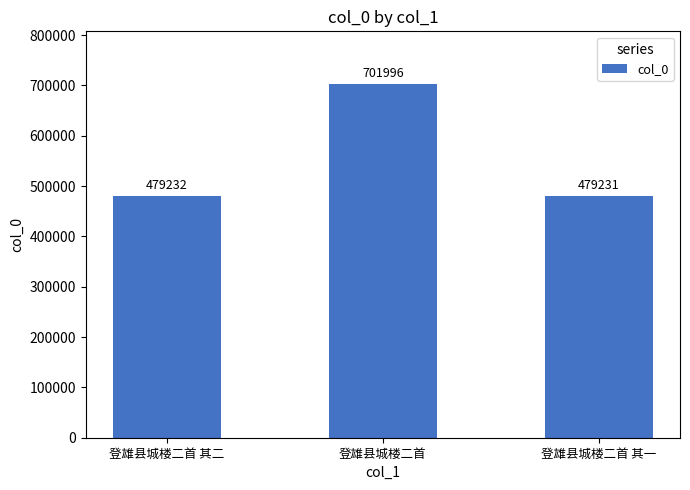

Reading left to right, list all the values displayed in this chart.

479232	701996	479231